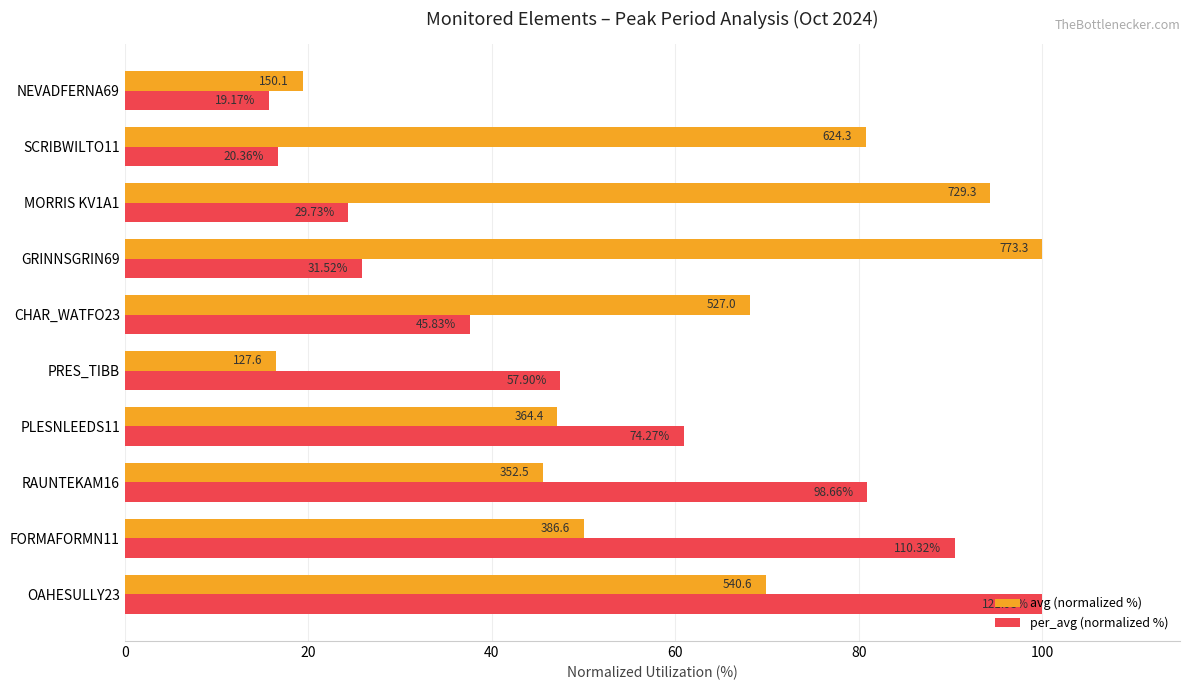

What are all the series names shown in the legend?

avg (normalized %), per_avg (normalized %)